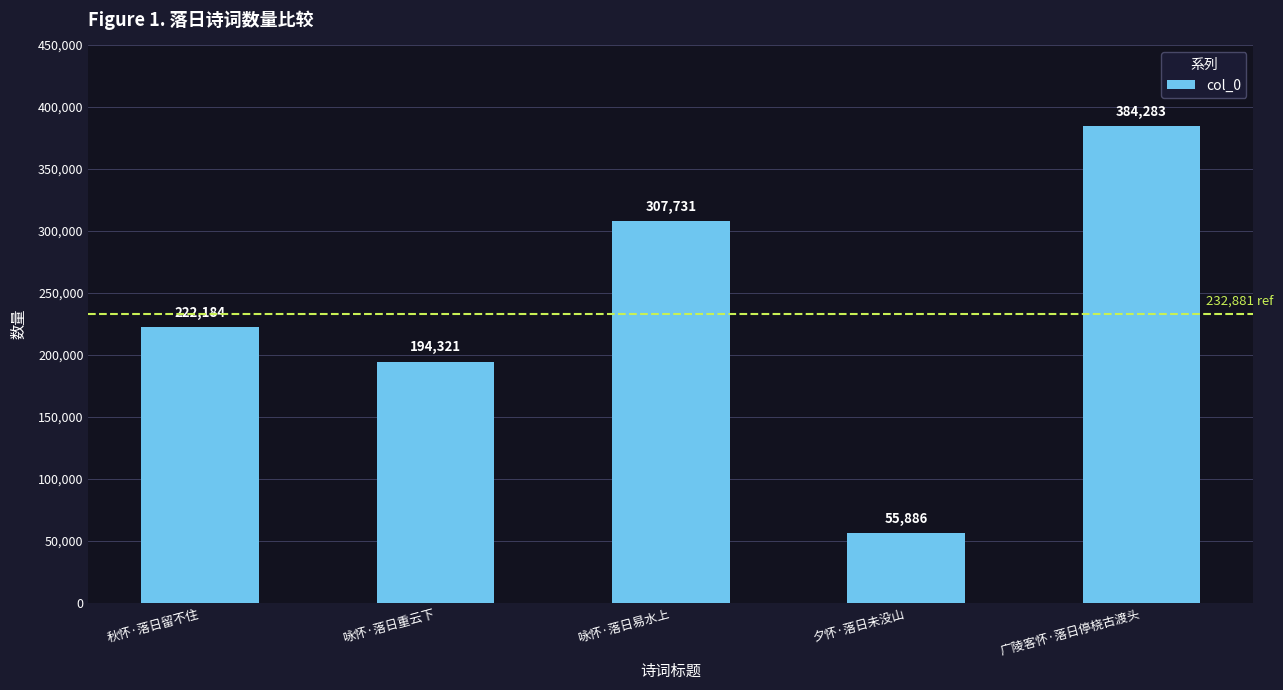

At which label is the value closest to 220084?

秋怀·落日留不住